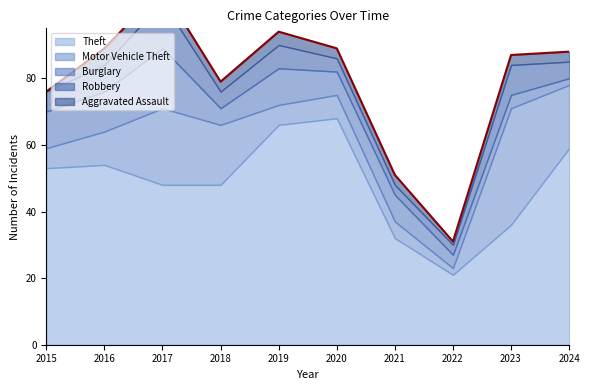

List the series in order of their peak value, lowest first.

Aggravated Assault, Robbery, Burglary, Motor Vehicle Theft, Theft